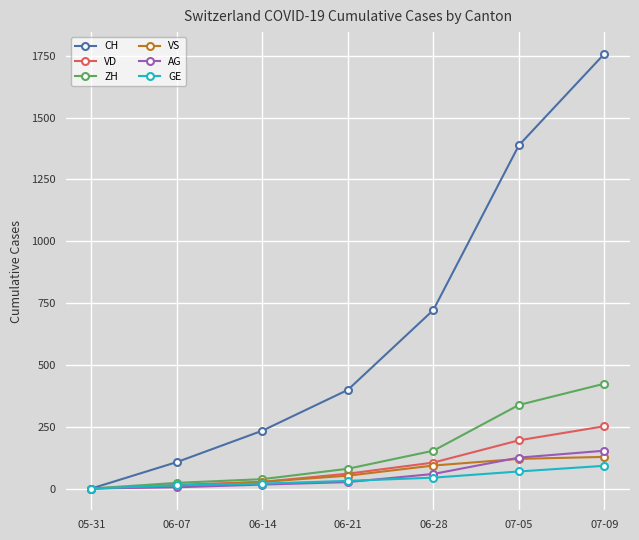

What are all the series names shown in the legend?

CH, VD, ZH, VS, AG, GE